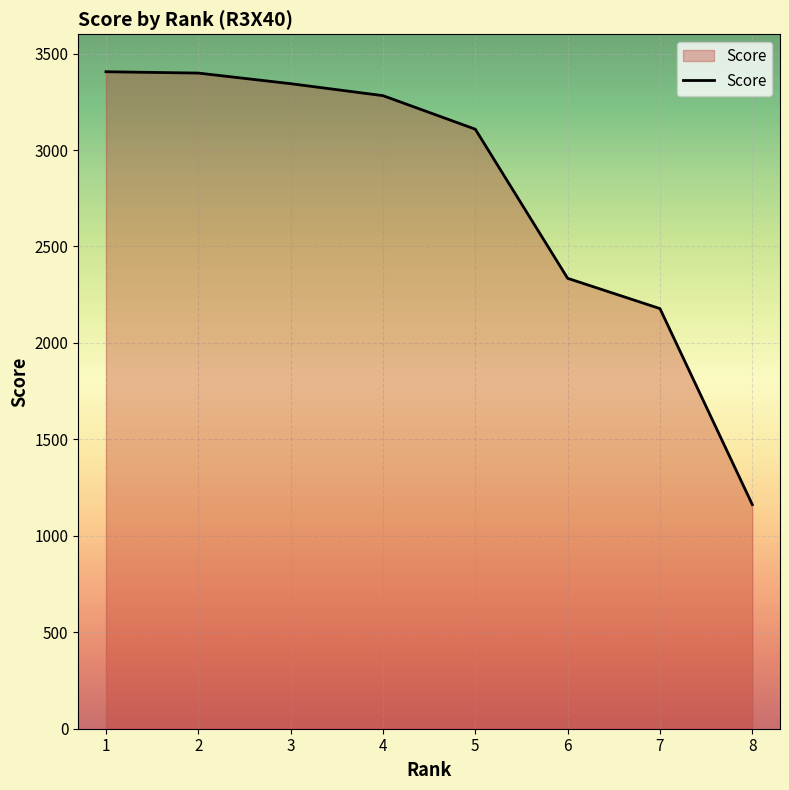

Which has a higher value, 2 or 8?

2